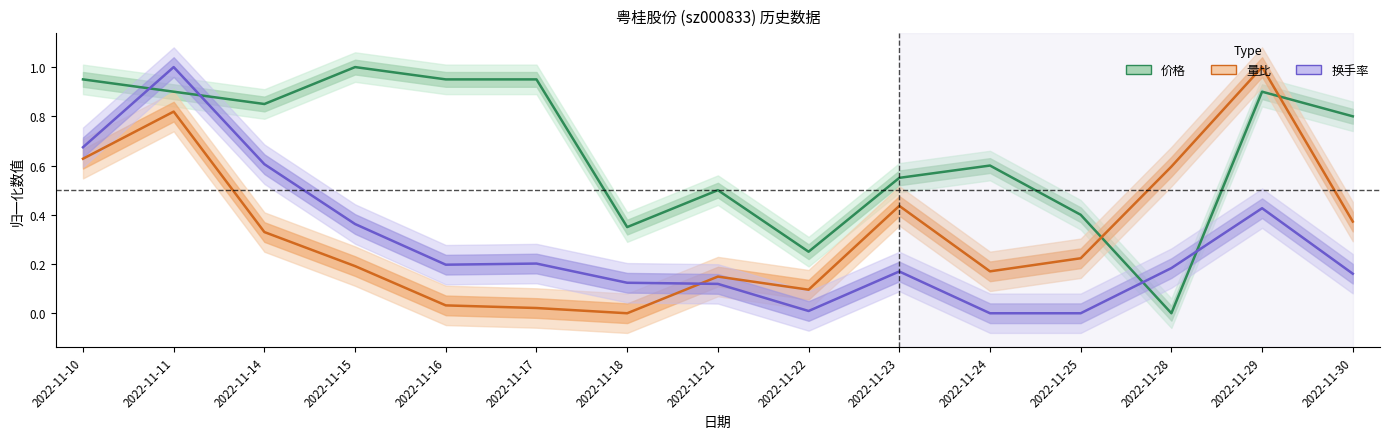

Which series has the largest total across all categories?

价格